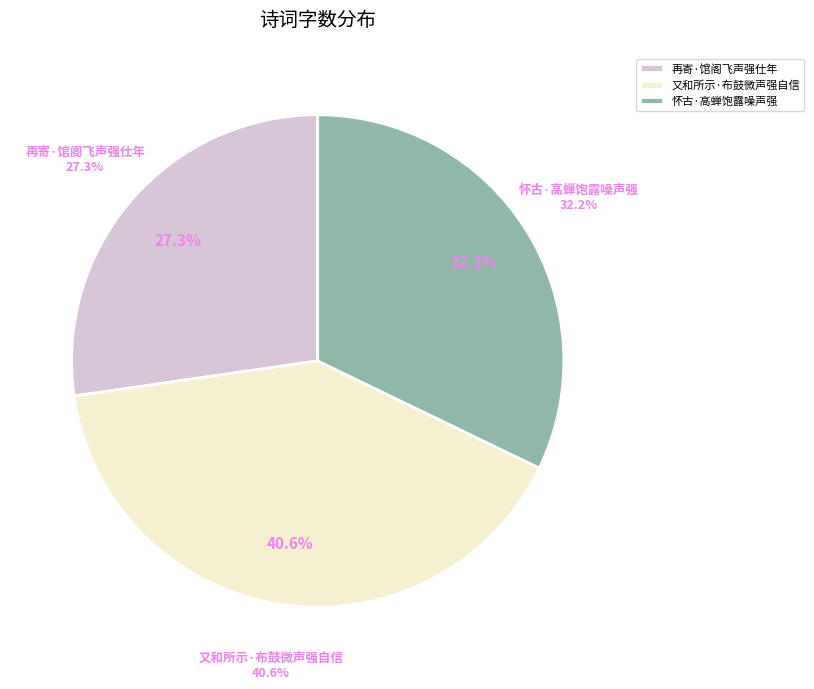

How much of the chart is everything except 再寄·馆阁飞声强仕年?

72.7%